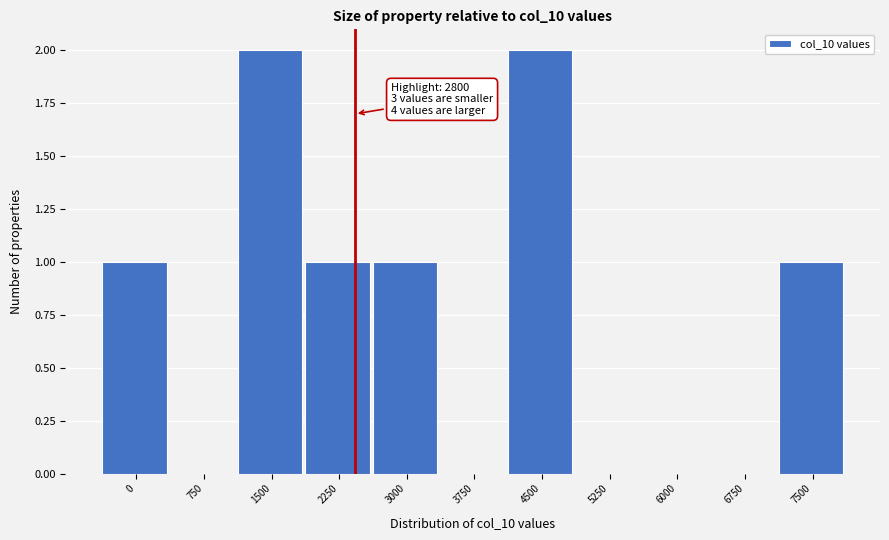

Reading left to right, what are all the values shown in this chart?

0=1	750=0	1500=2	2250=1	3000=1	3750=0	4500=2	5250=0	6000=0	6750=0	7500=1